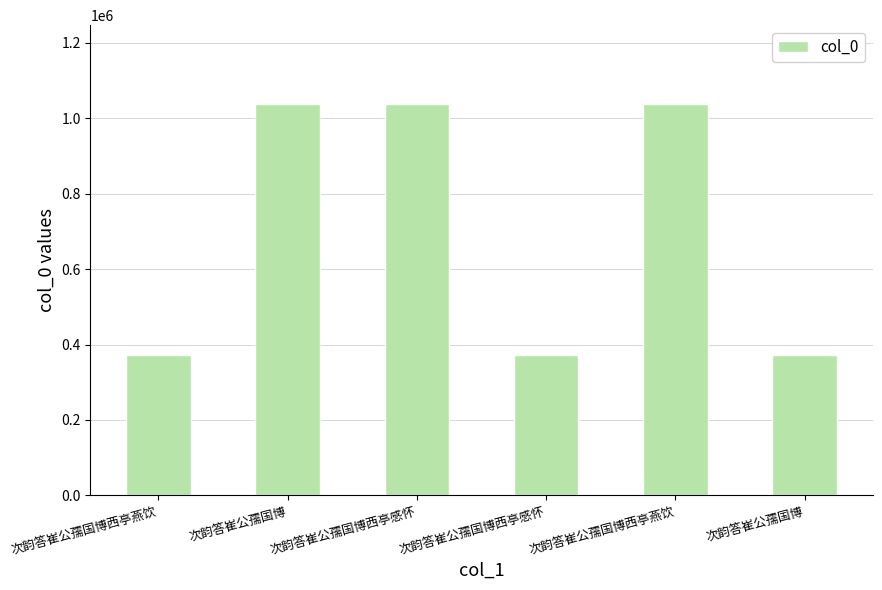

What is the ratio of the value at 次韵答崔公孺国博西亭感怀 to the value at 次韵答崔公孺国博西亭燕饮?

0.4